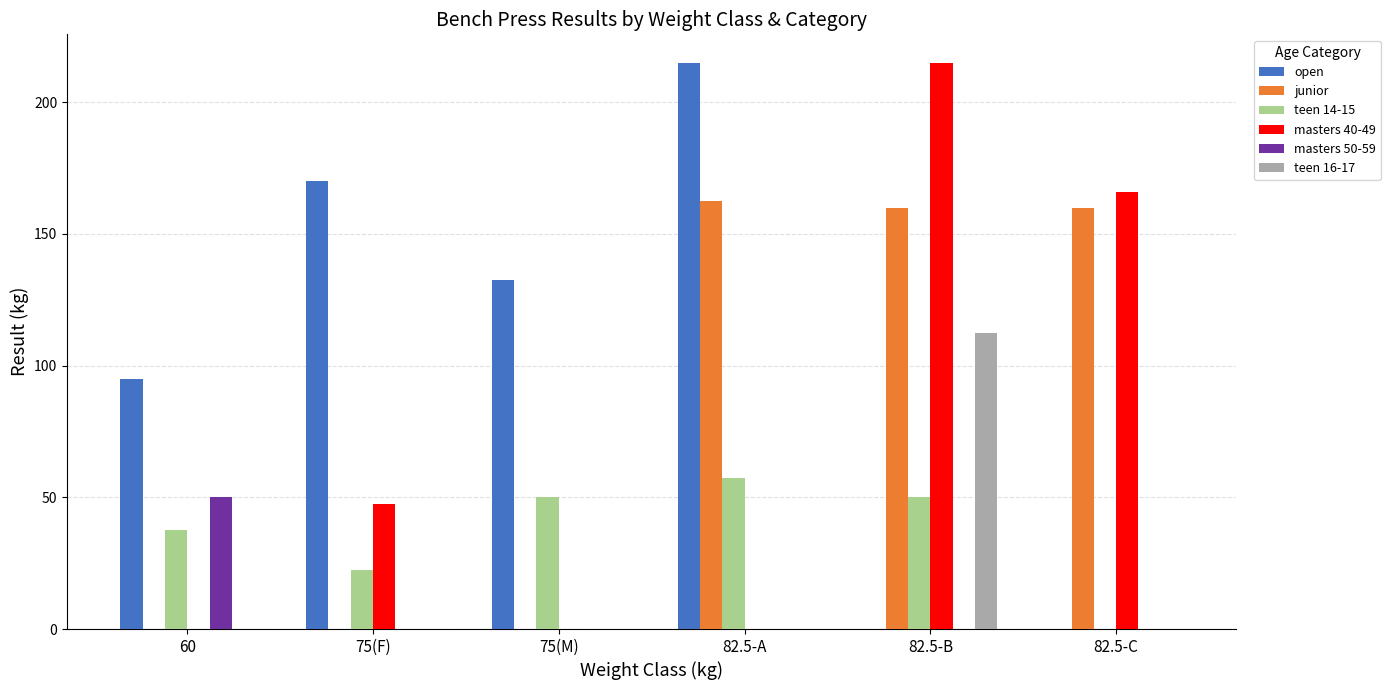

What value does the teen 16-17 series have at 82.5-B?

112.5